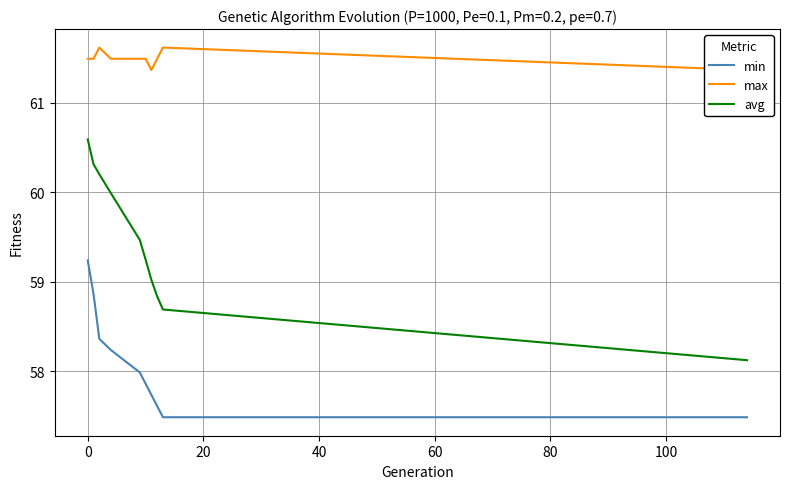

True or false: min and avg cross at least once.

False